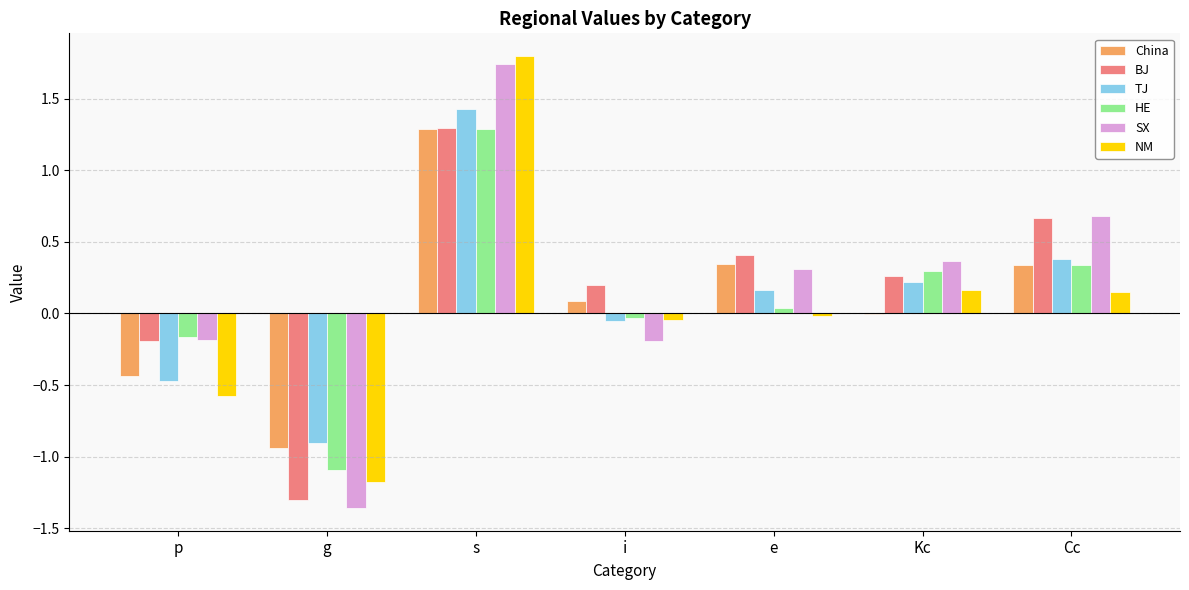

True or false: BJ has a value of -1.3 at g.

True